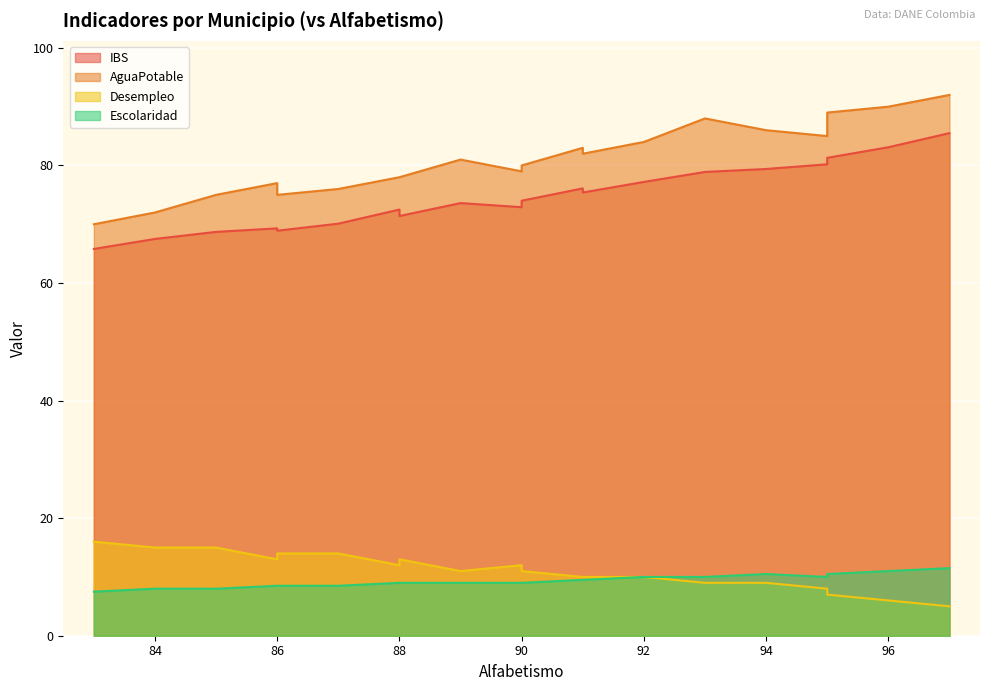

True or false: Escolaridad and Desempleo intersect in this chart.

True